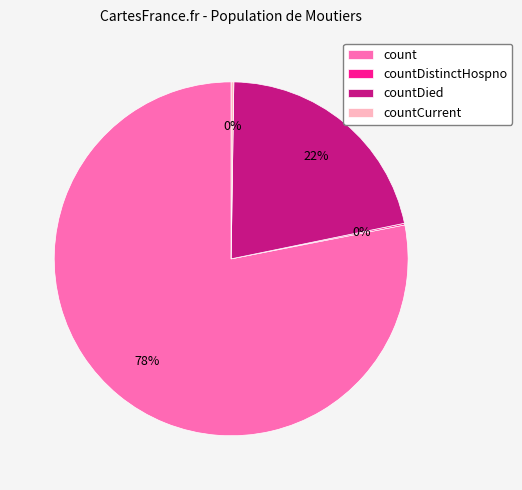

Between count and countDied, which is larger?

count